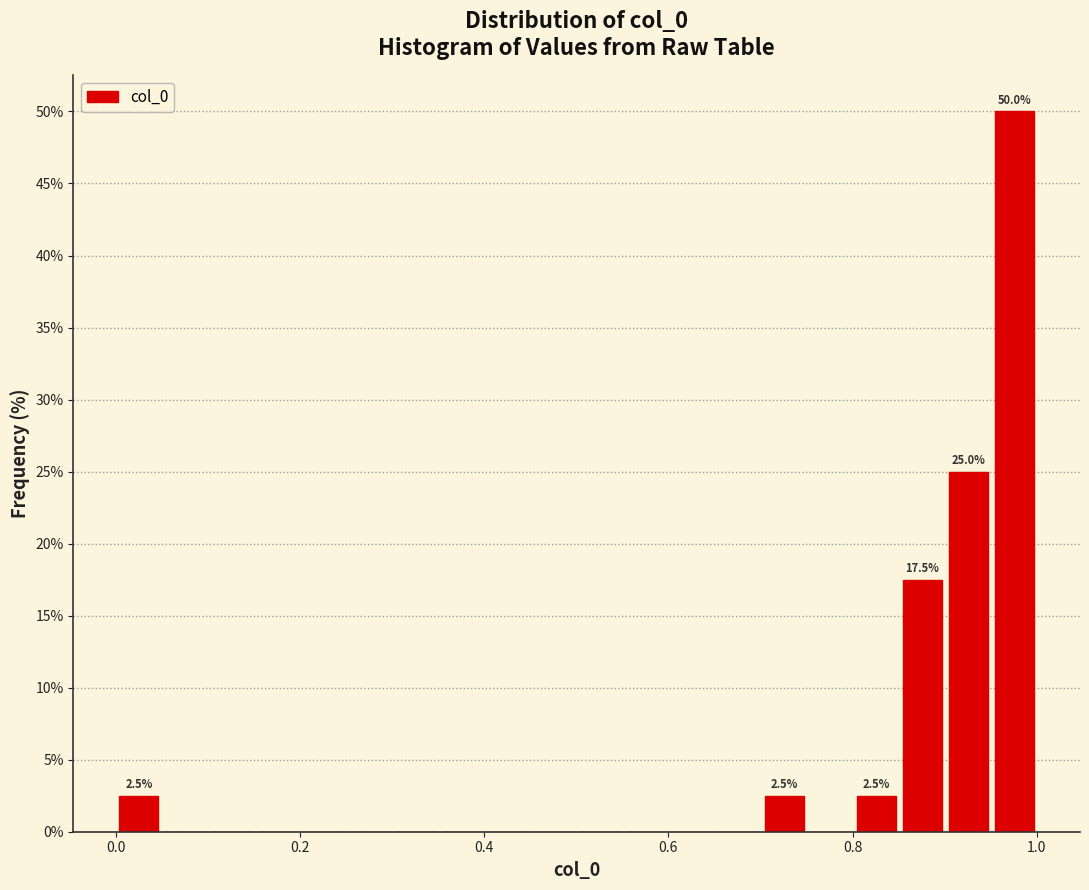

Around what value on the x-axis is the tallest bar? Give the approximate position of its centre, as read against the axis.

0.98